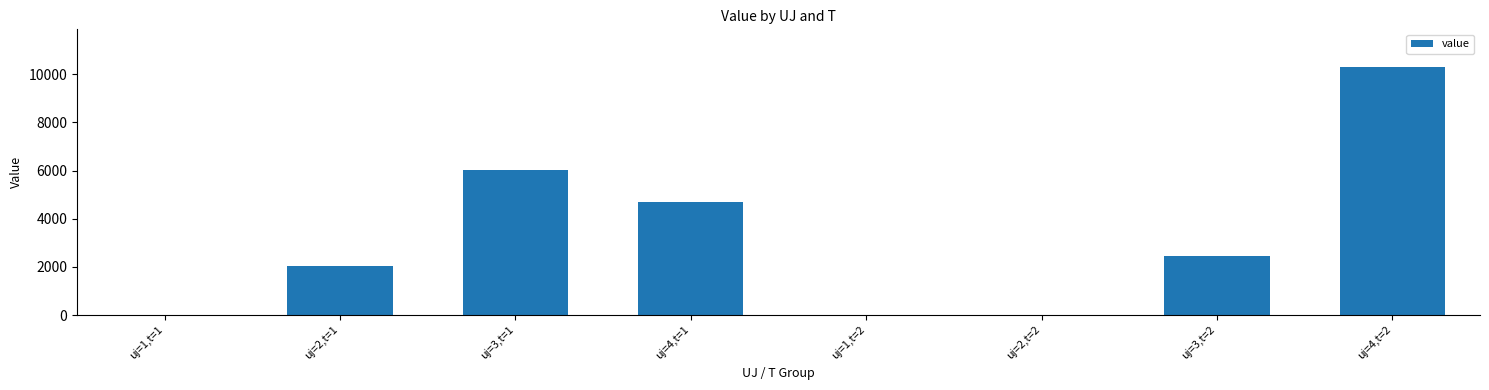

What is the maximum value shown in the chart?

10322.7